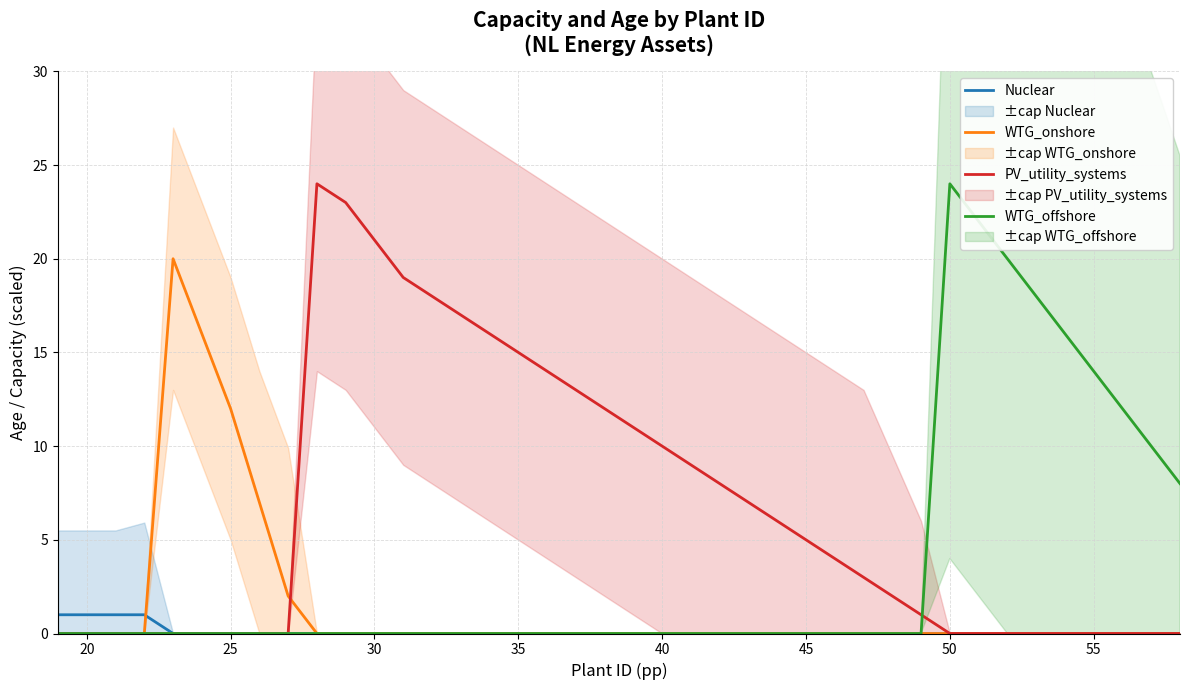

List the series in order of their peak value, lowest first.

Nuclear, WTG_onshore, PV_utility_systems, WTG_offshore